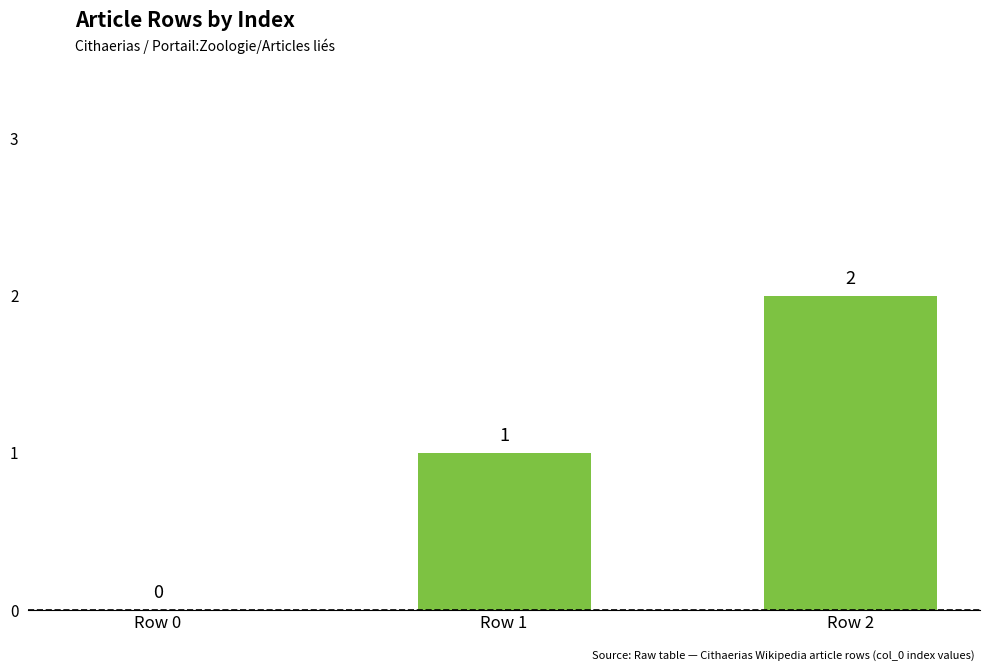

Which has a higher value, Row 1 or Row 0?

Row 1